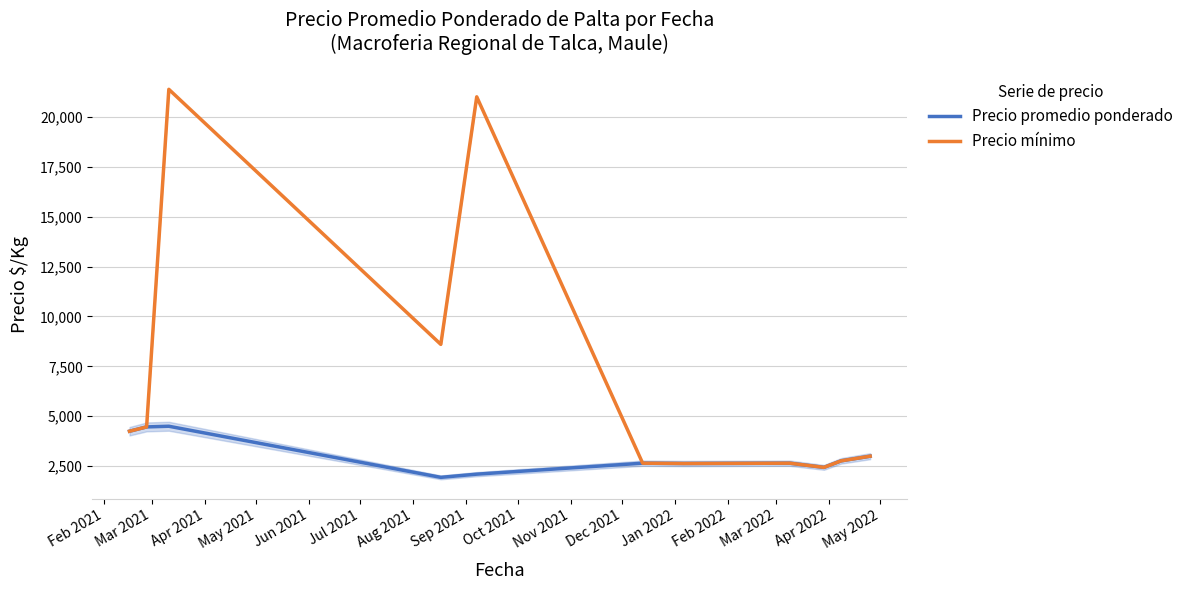

Which series has the widest spread of values?

Precio mínimo